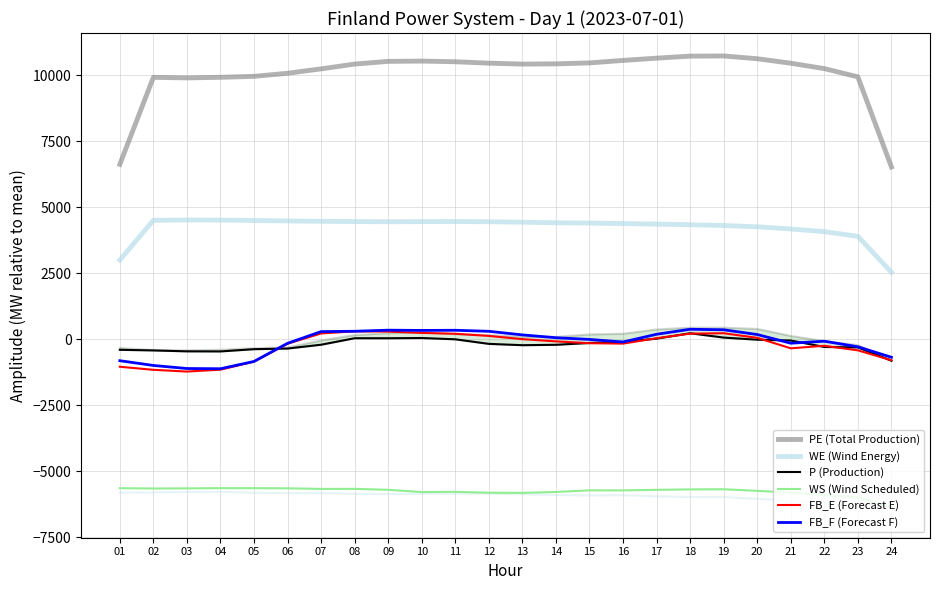

Does the chart display data point markers on the line(s)?

No